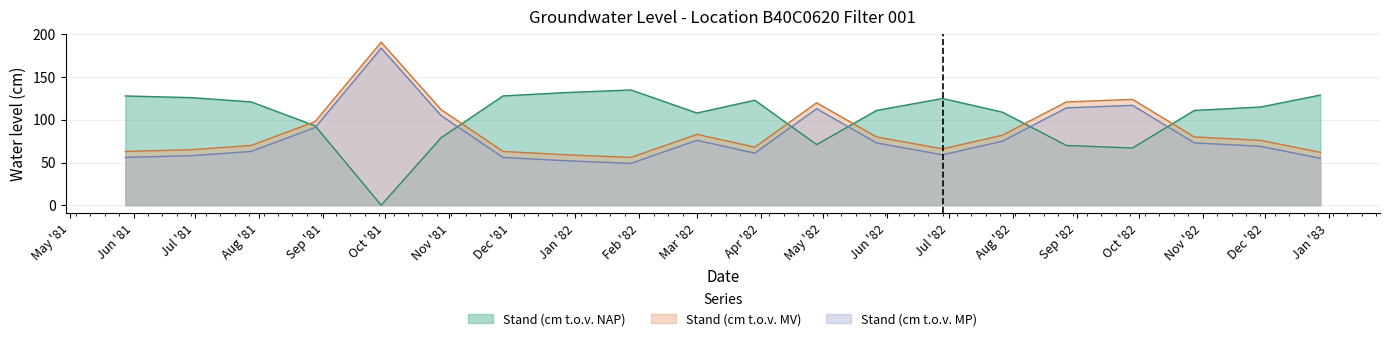

At which category does Stand (cm t.o.v. MV) reach its first local valley?

1982-01-28